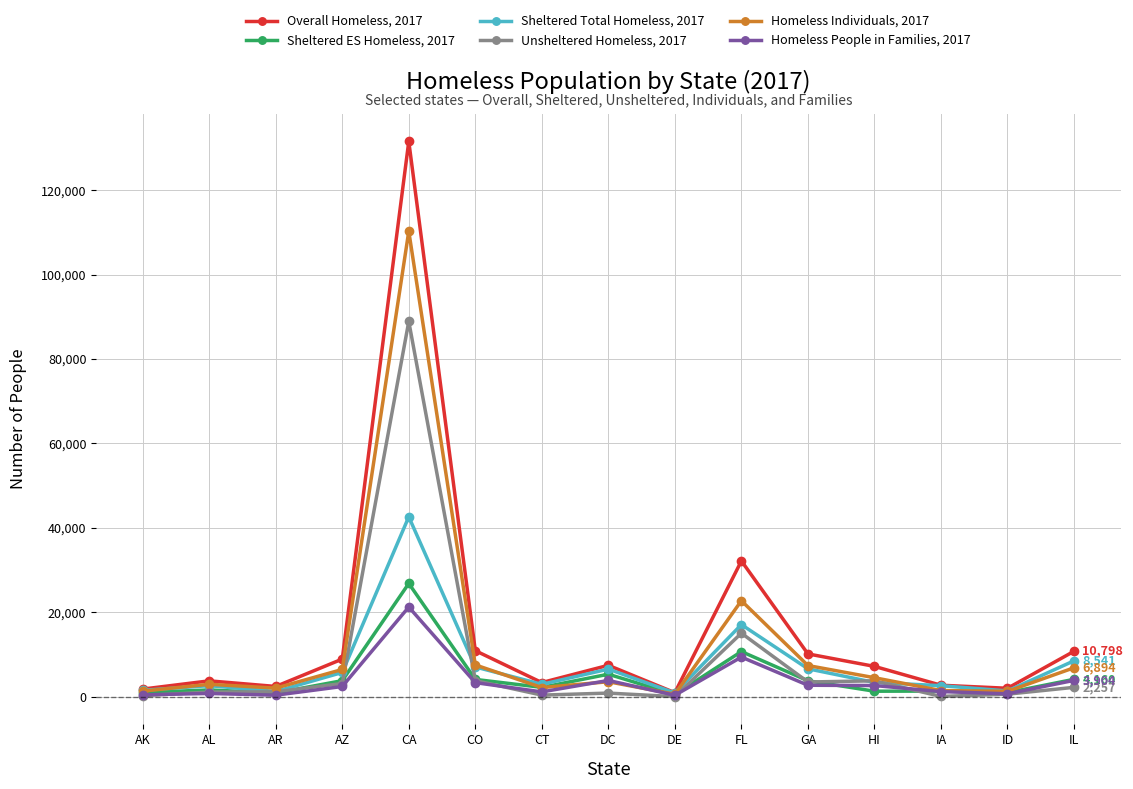

Rank the series by their maximum value, from highest to lowest.

Overall Homeless, 2017, Homeless Individuals, 2017, Unsheltered Homeless, 2017, Sheltered Total Homeless, 2017, Sheltered ES Homeless, 2017, Homeless People in Families, 2017